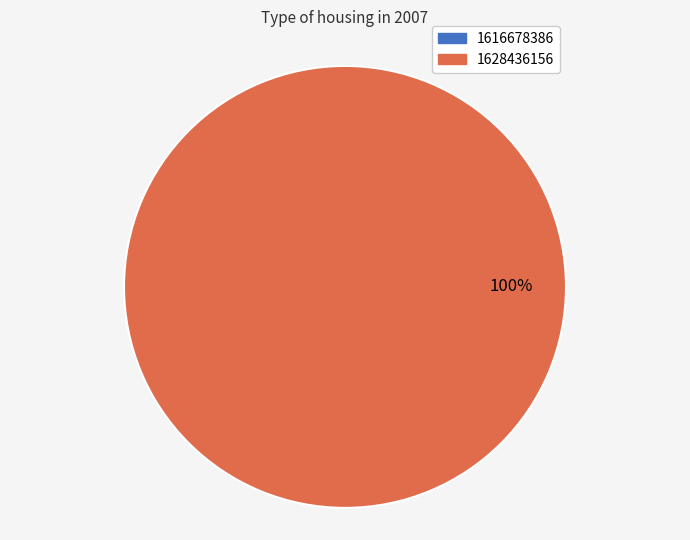

To the nearest percent, what is the difference between the 1628436156 and 1616678386 slice percentages?

100%